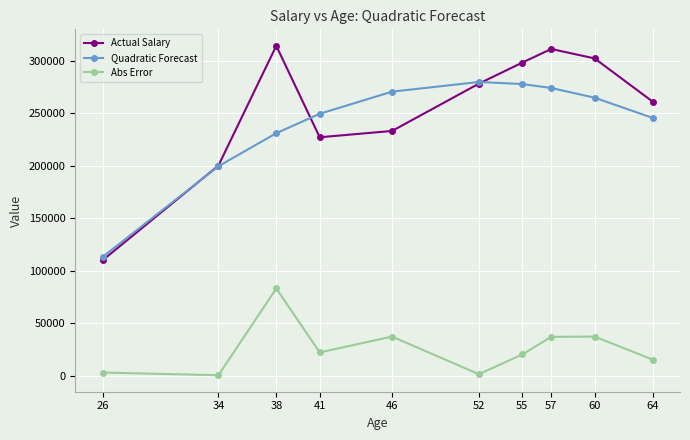

In Actual Salary, how many points are lower than both neighbors (excluding endpoints)?

1